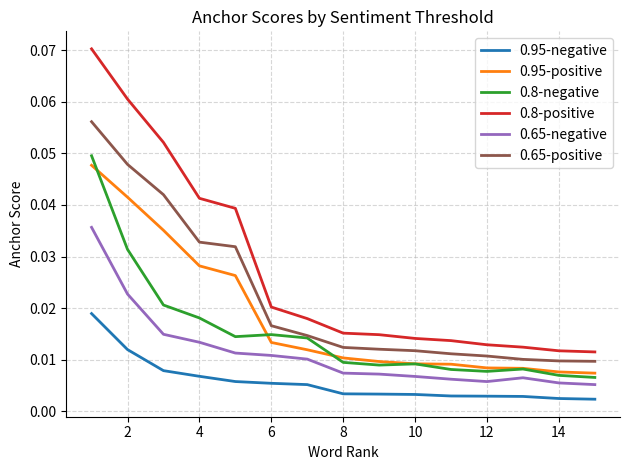

Which series has the largest total across all categories?

0.8-positive